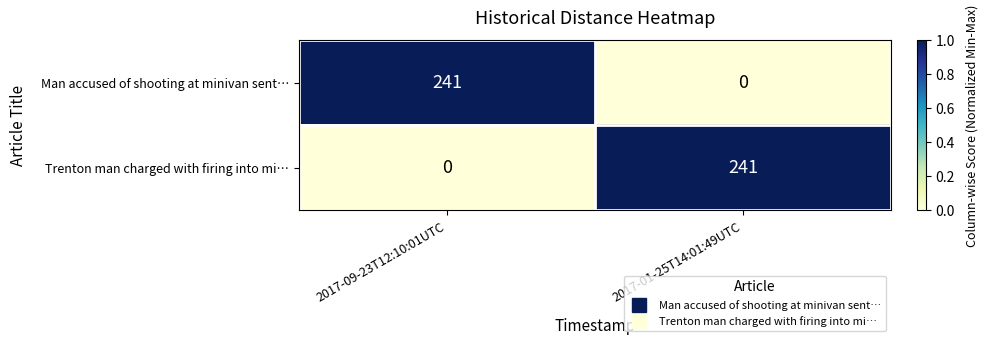

True or false: Man accused of shooting at minivan sent… has a value of 0 at 2017-01-25T14:01:49UTC.

True